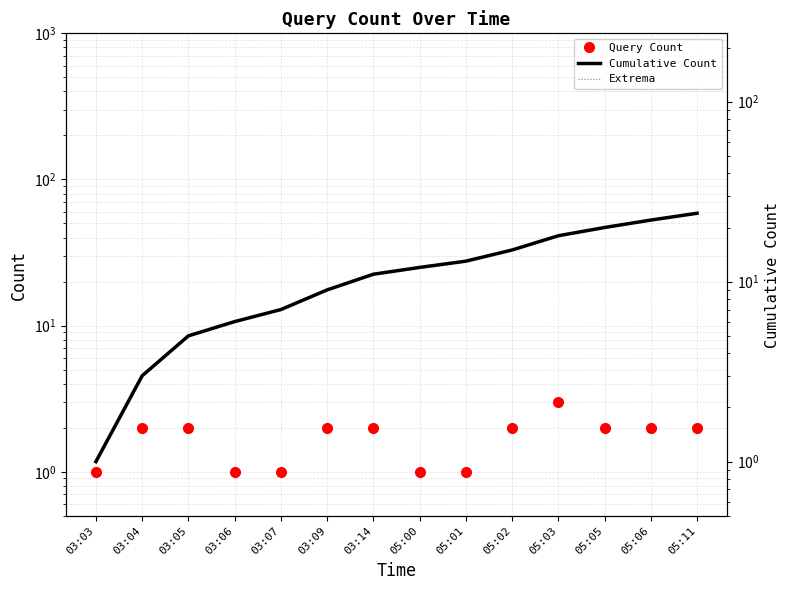

How many lines are shown in the chart?

3